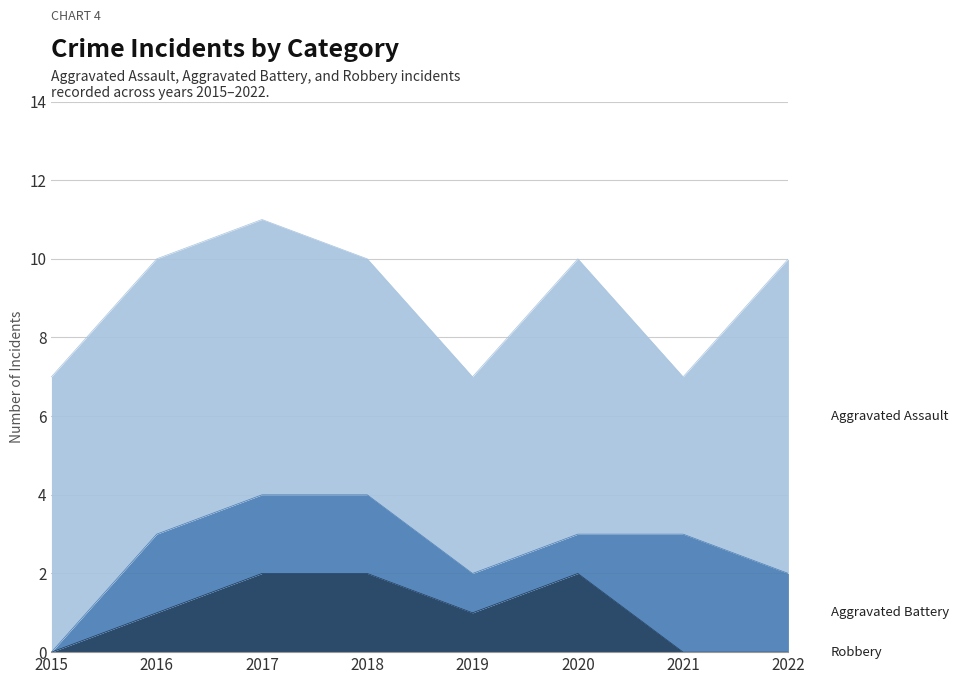

At which category is the sum across all series the highest?

2017